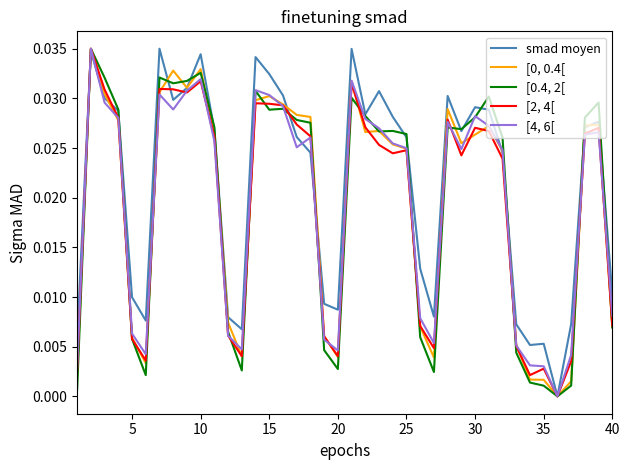

True or false: [4, 6[ and [2, 4[ intersect in this chart.

True